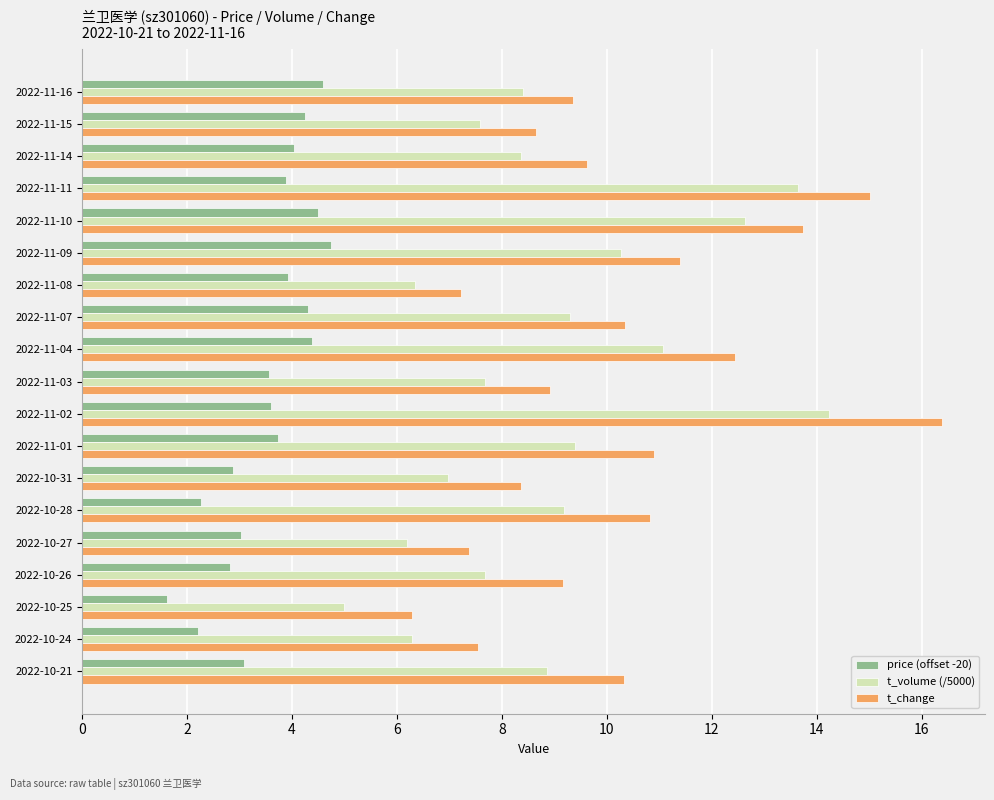

Rank the series at 2022-10-24 from lowest to highest value.

price (offset -20), t_volume (/5000), t_change